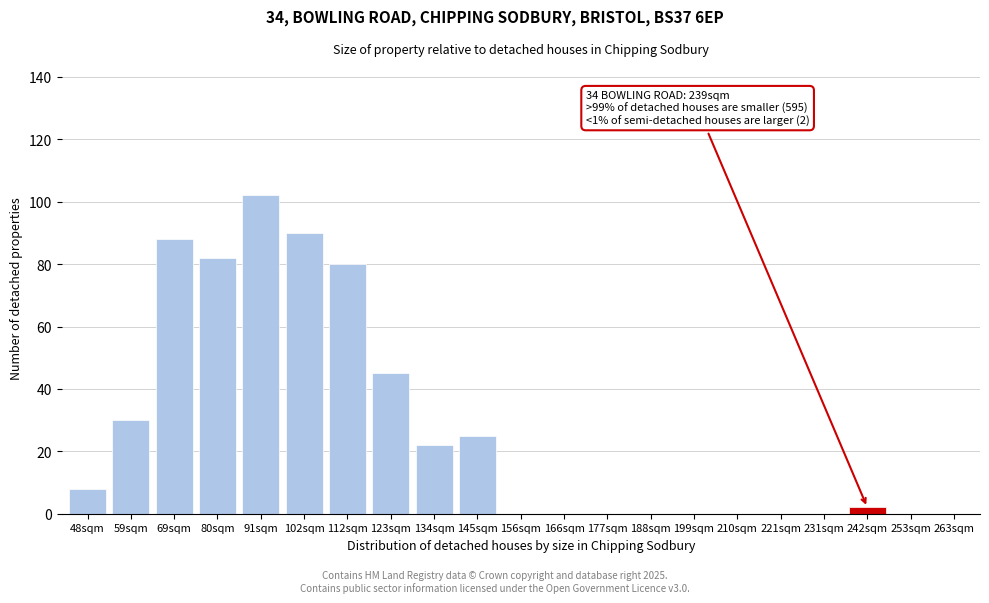

Reading left to right, what are all the values shown in this chart?

48sqm=8	59sqm=30	69sqm=88	80sqm=82	91sqm=102	102sqm=90	112sqm=80	123sqm=45	134sqm=22	145sqm=25	156sqm=0	166sqm=0	177sqm=0	188sqm=0	199sqm=0	210sqm=0	221sqm=0	231sqm=0	242sqm=2	253sqm=0	263sqm=0